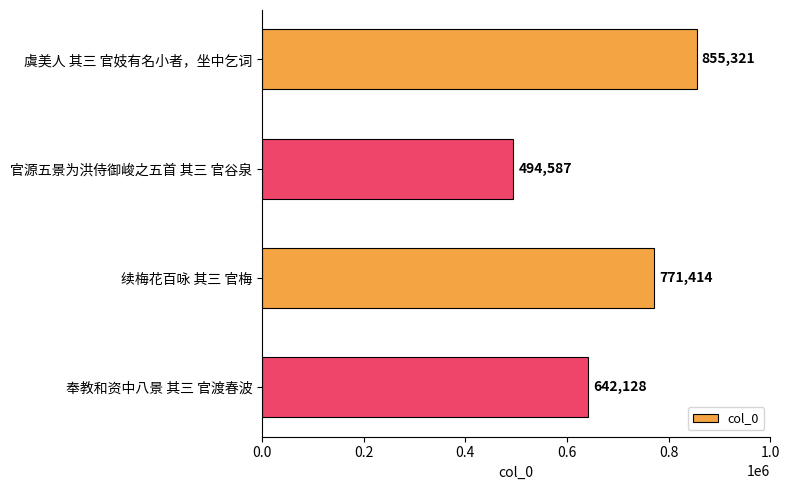

What is the difference between the values at 官源五景为洪侍御峻之五首 其三 官谷泉 and 续梅花百咏 其三 官梅?

276827